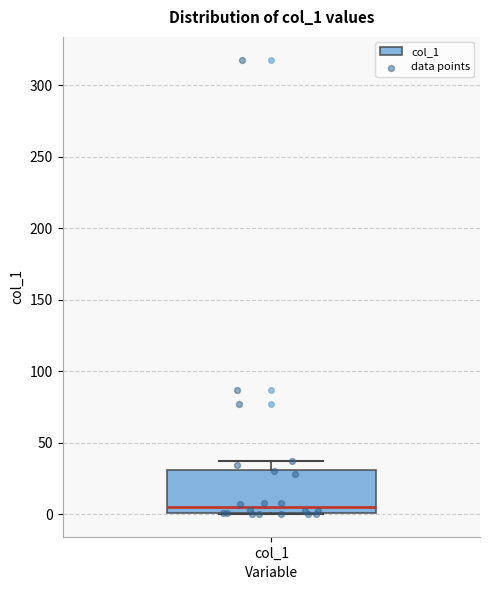

Transcribe this box plot: give where the median line is, the range the box spans, and where the two whiskers end, as read against the y-axis. The values are not printed on the chart, so give them approximately, as read against the axis.

median 5, box 0 to 30, whiskers 0 to 35